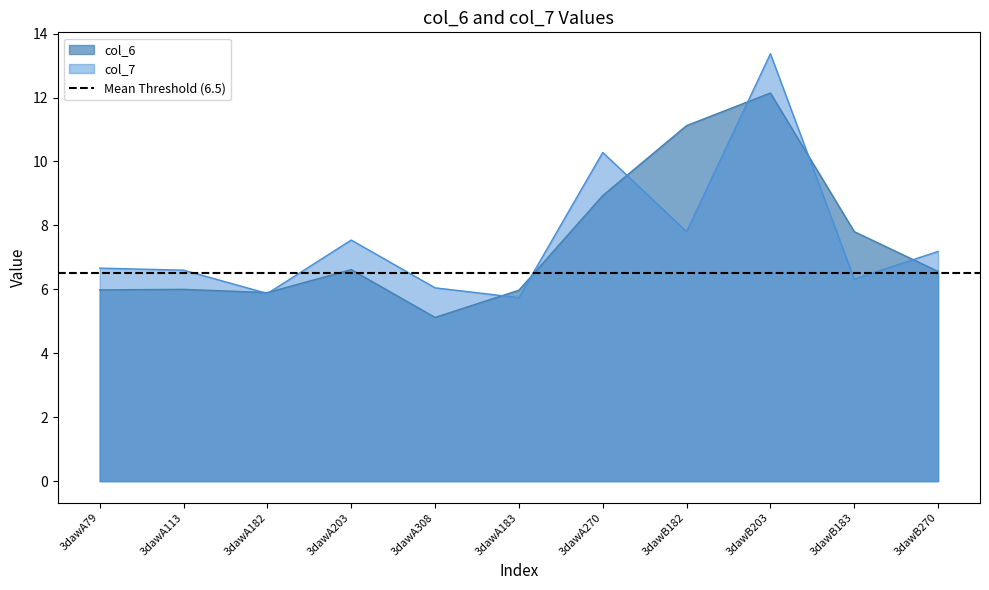

At which label does col_7 first exceed 6?

3dawA79